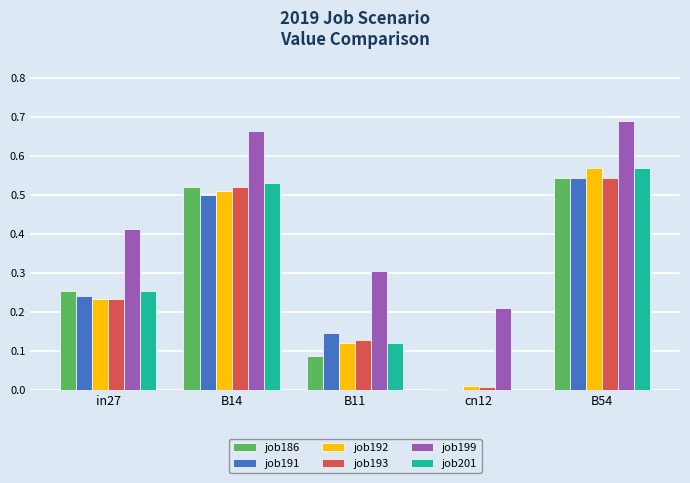

Which category has the highest value across all series?

B54